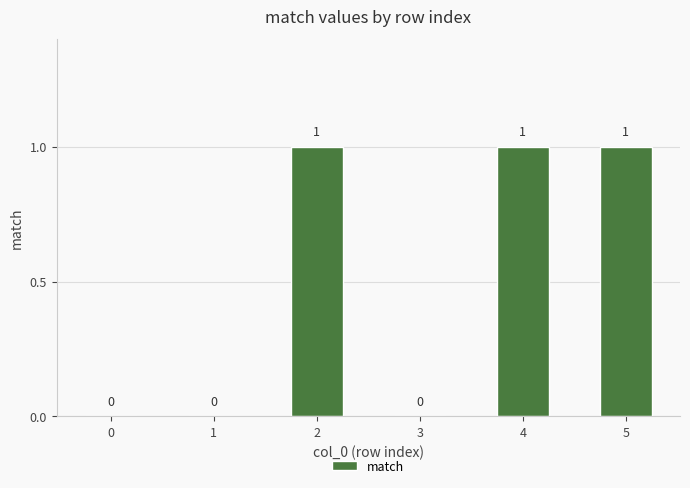

Reading left to right, what are all the values shown in this chart?

0=0	1=0	2=1	3=0	4=1	5=1